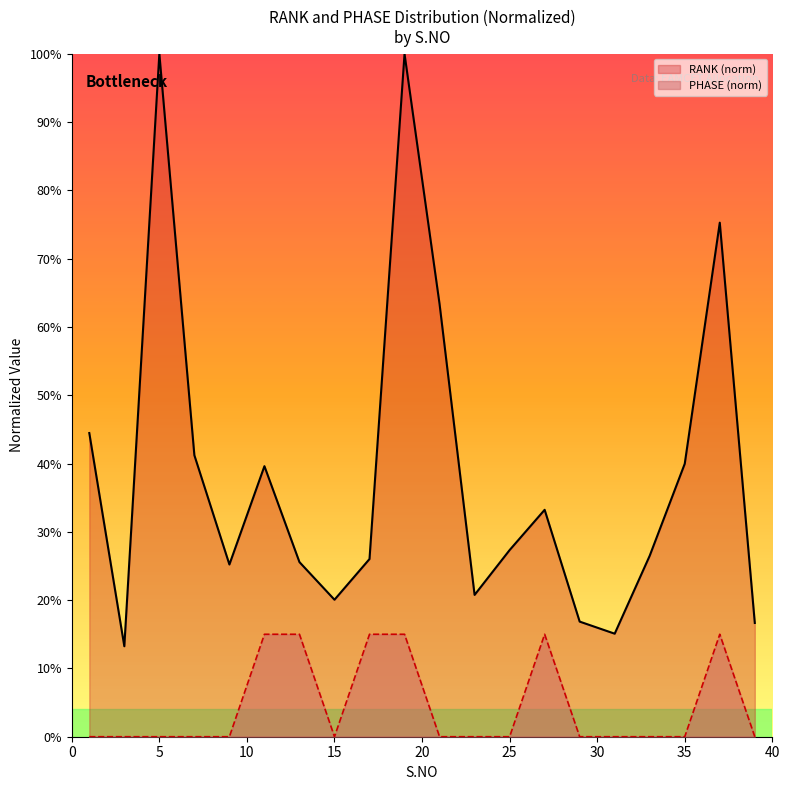

The PHASE (norm) series shows 0.1 at 40. True or false?

False